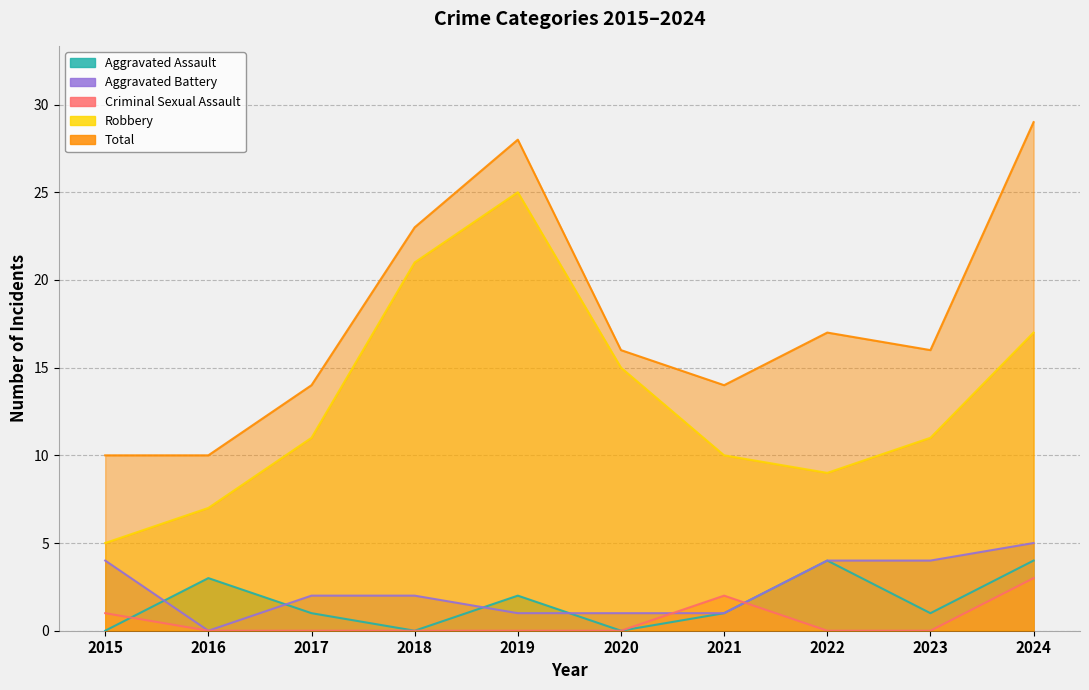

What is the total value across all series at 2015?

20